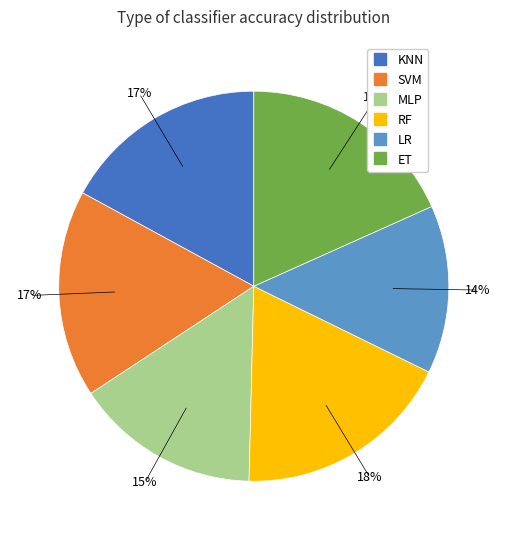

What percentage is the RF slice, to the nearest percent?

18%